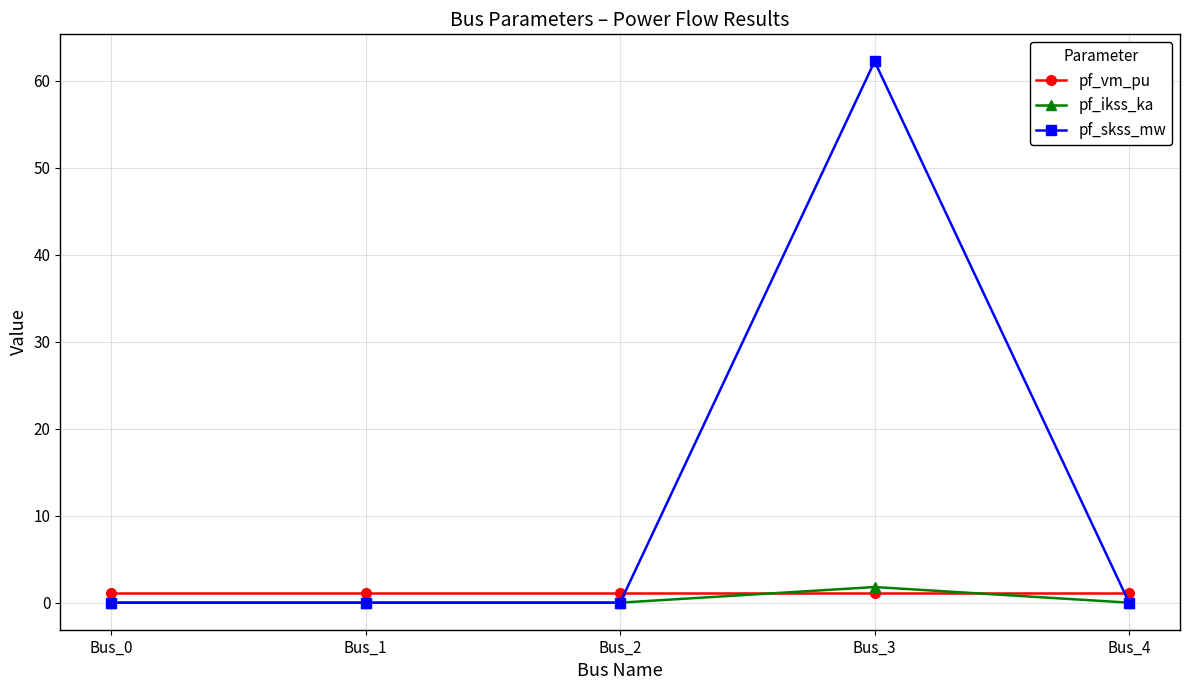

Which series has the widest spread of values?

pf_skss_mw